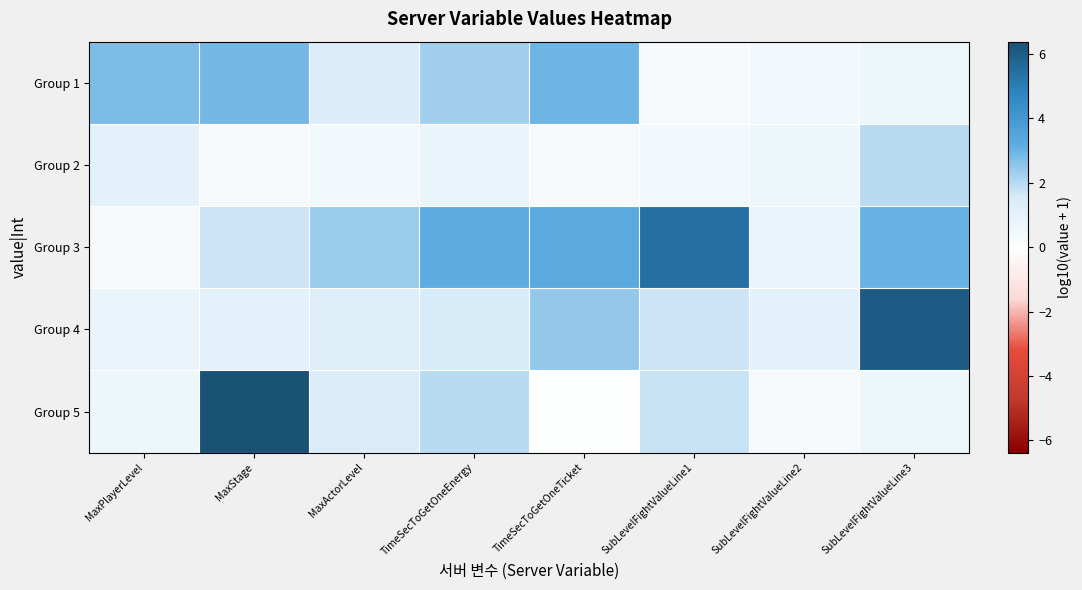

Which series has the largest range (max minus min)?

Group 5